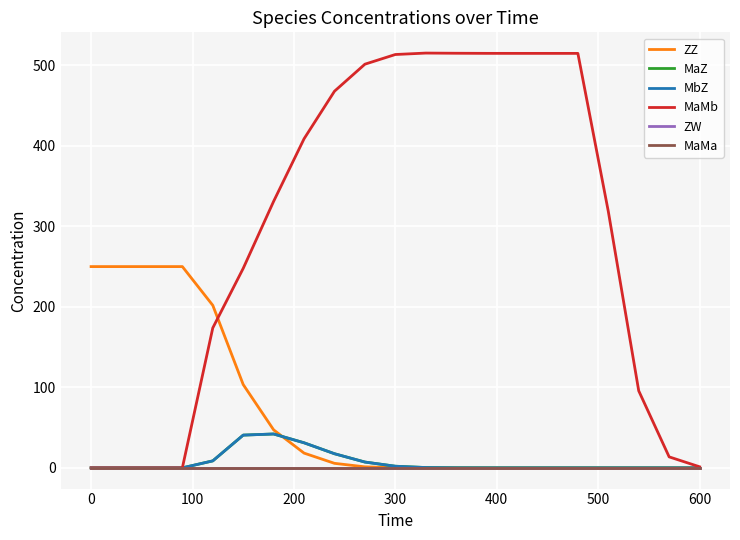

Does the chart display data point markers on the line(s)?

No